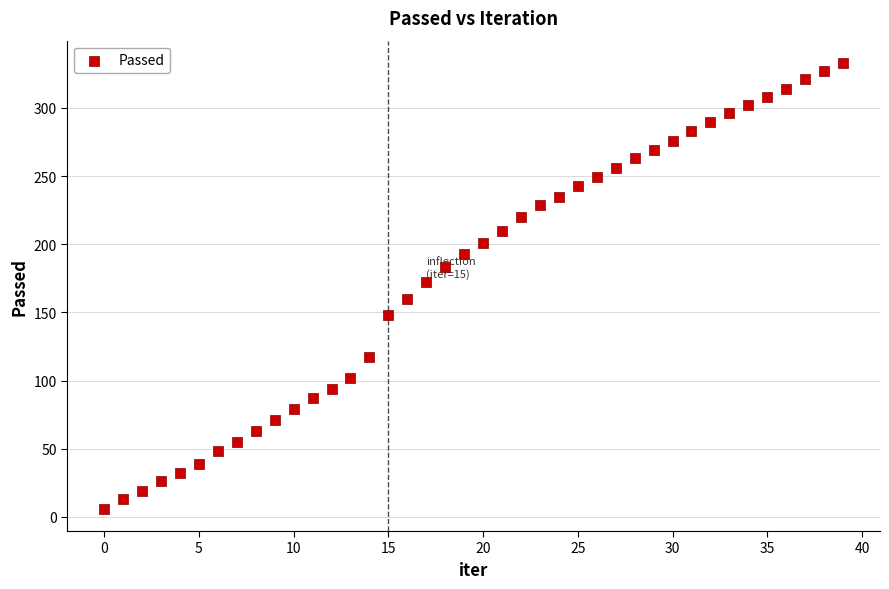

What is the range of Y values (max minus min)?

327